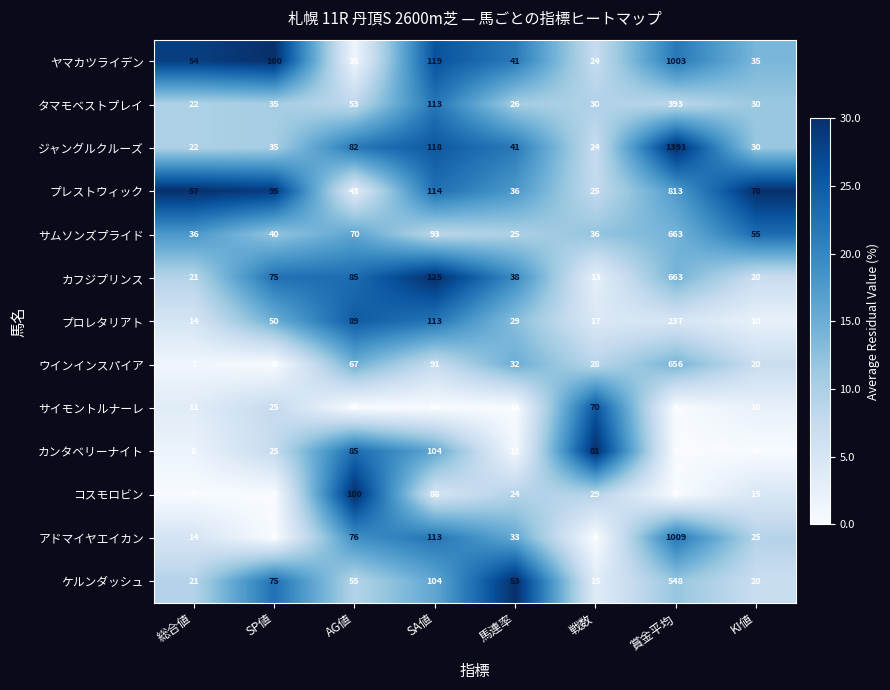

The value of カンタベリーナイト at SA値 is 29. True or false?

False